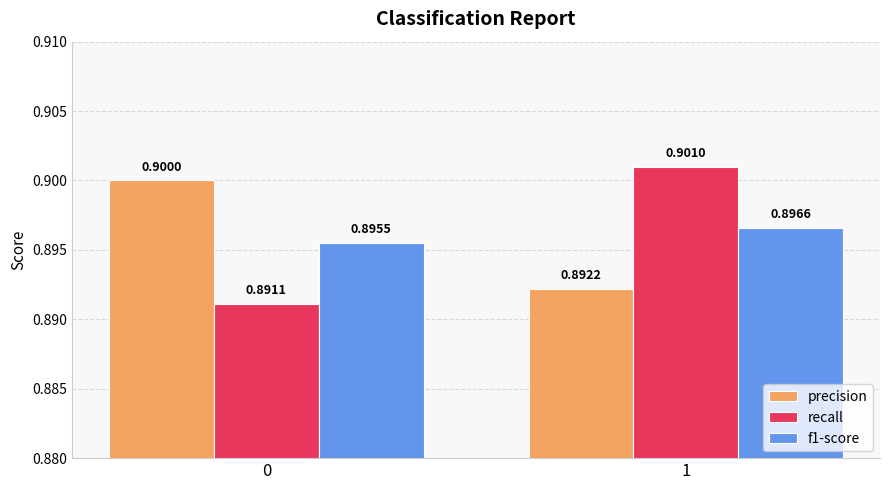

What is the total value across all series at 0?

2.7